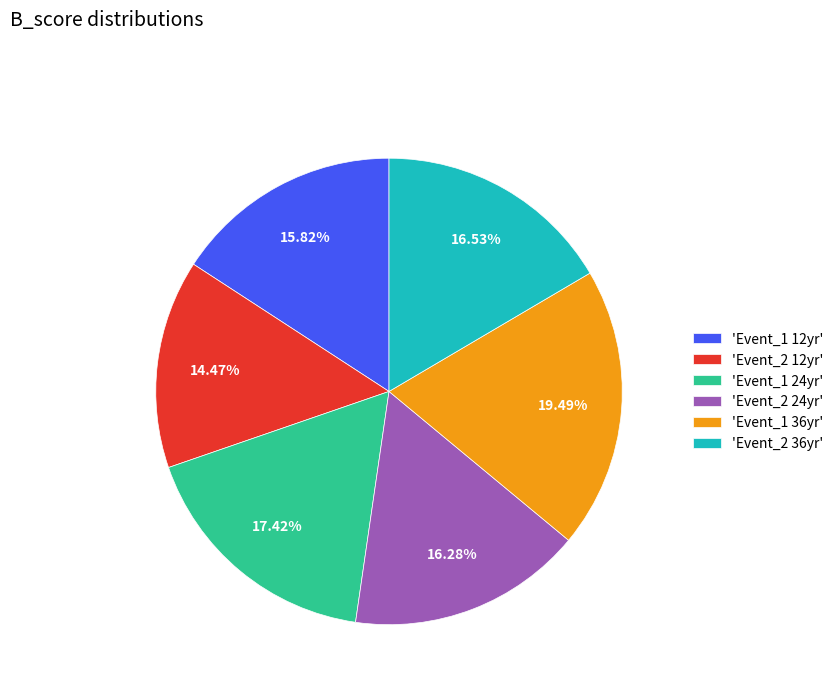

Which has a higher value, 'Event_1 36yr' or 'Event_2 12yr'?

'Event_1 36yr'